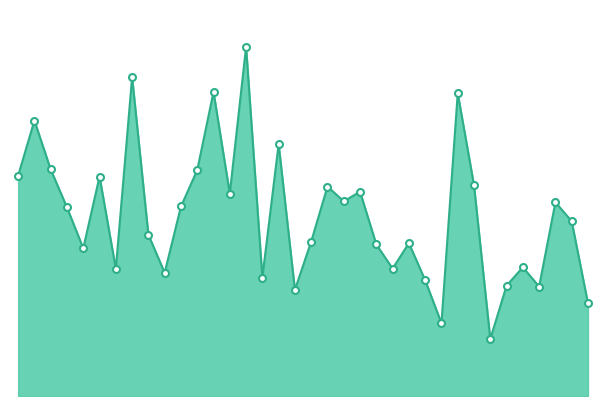

Does the chart display data point markers on the line(s)?

No